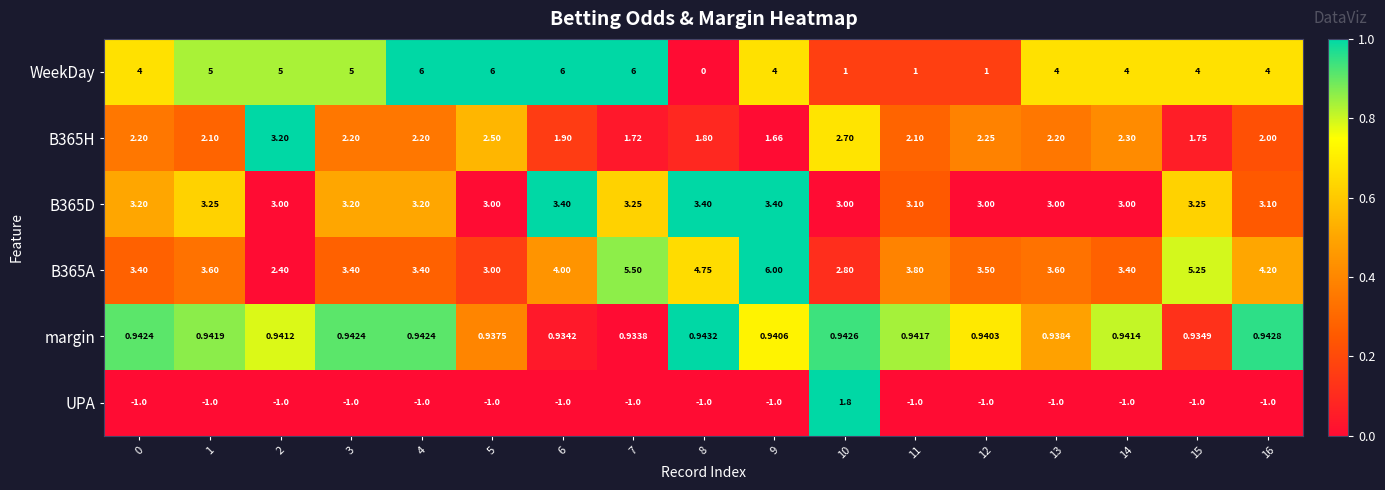

Which series changed the most between 7 and 8?

WeekDay